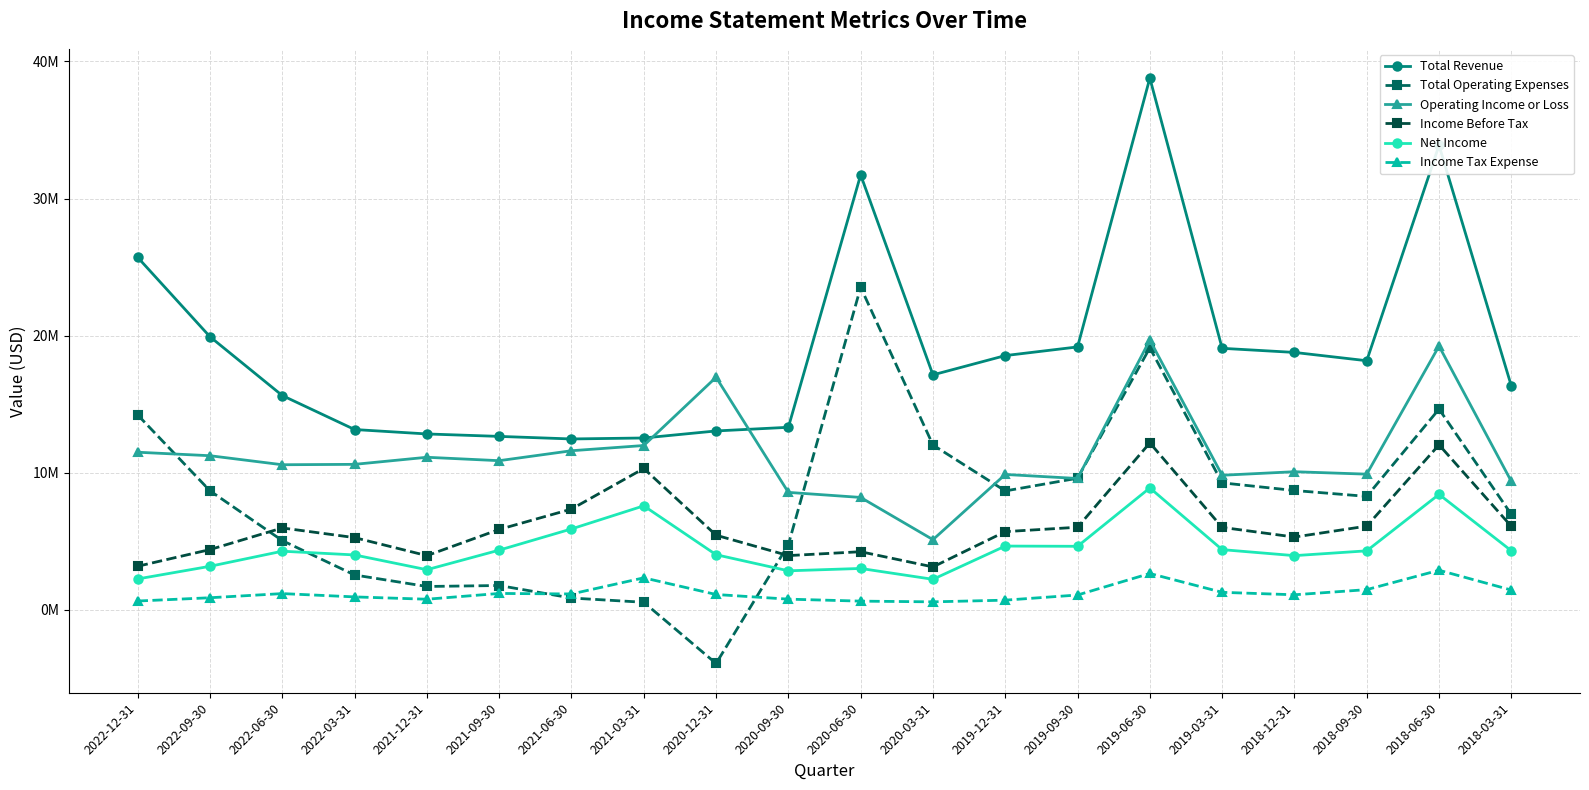

Does the chart have visible grid lines?

Yes